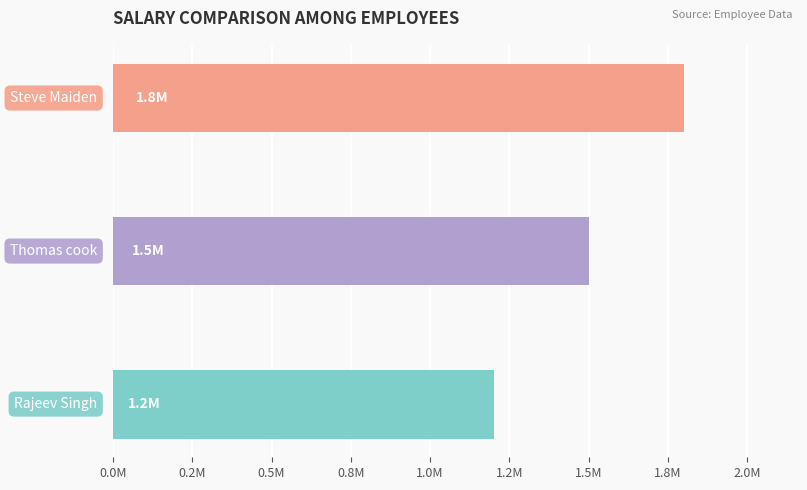

Are the bars horizontal?

Yes